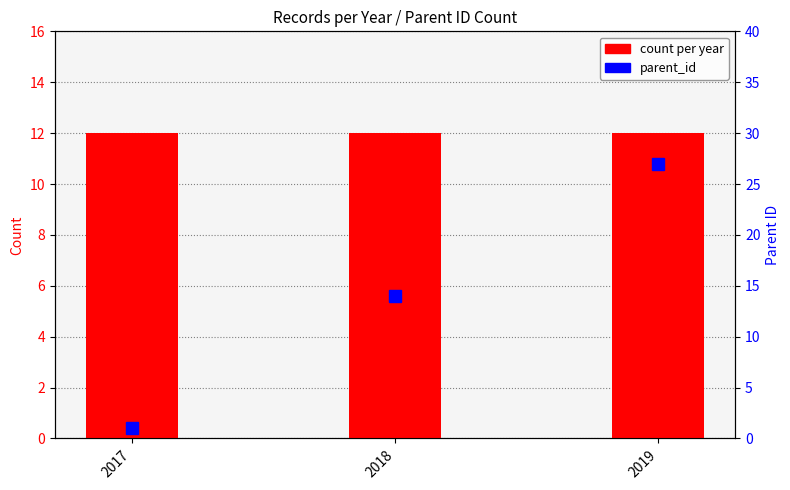

Which series has the largest range (max minus min)?

parent_id